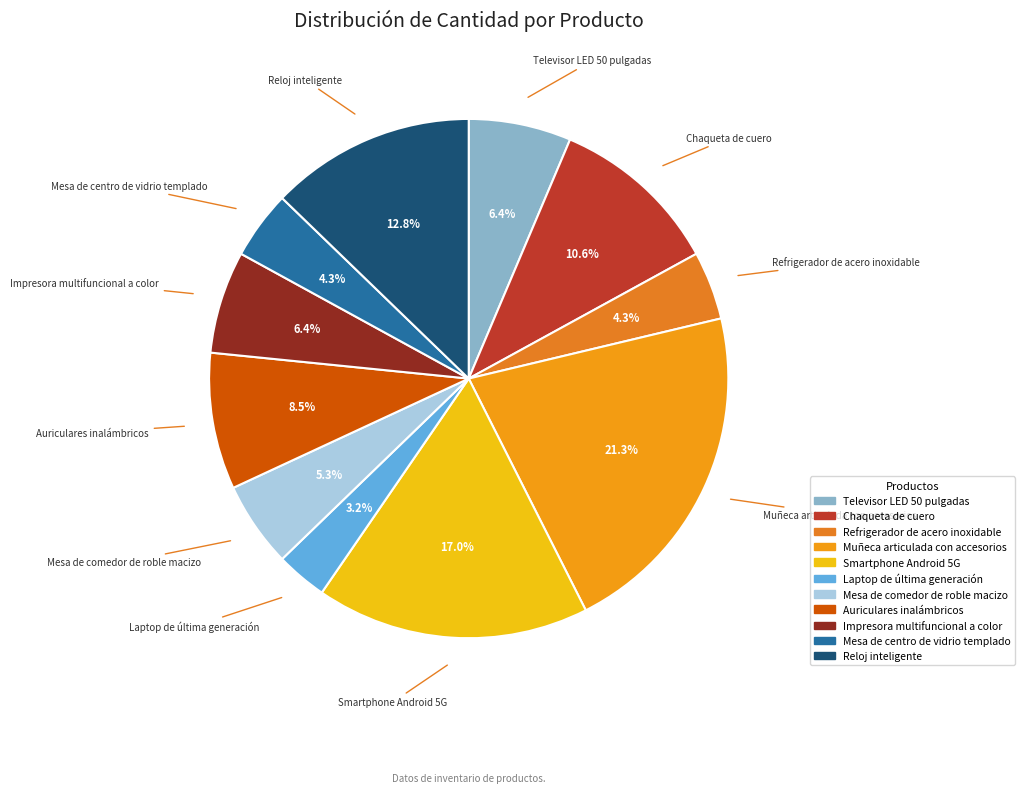

Approximately how many times larger is the value at Chaqueta de cuero compared to Mesa de comedor de roble macizo?

2.0